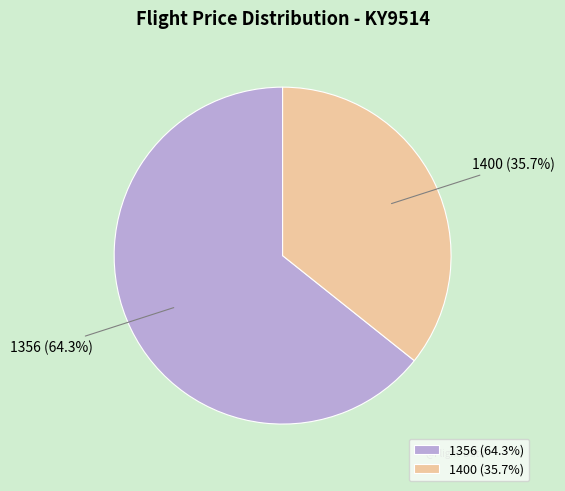

To the nearest percent, what portion does 1400 represent?

36%